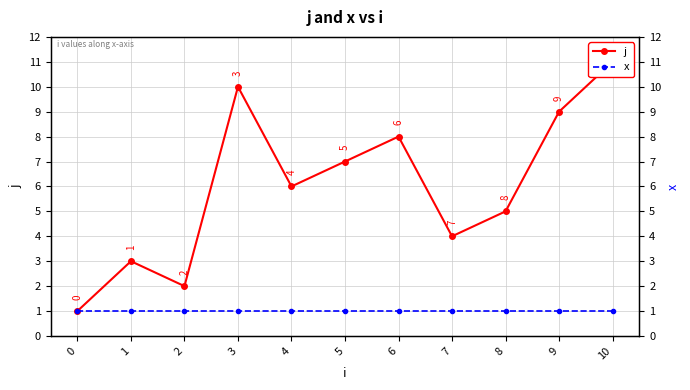

How many interior local peaks does the j series have?

3